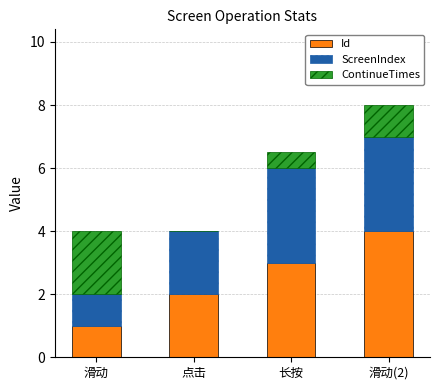

Which category has the highest value in the Id series?

滑动(2)